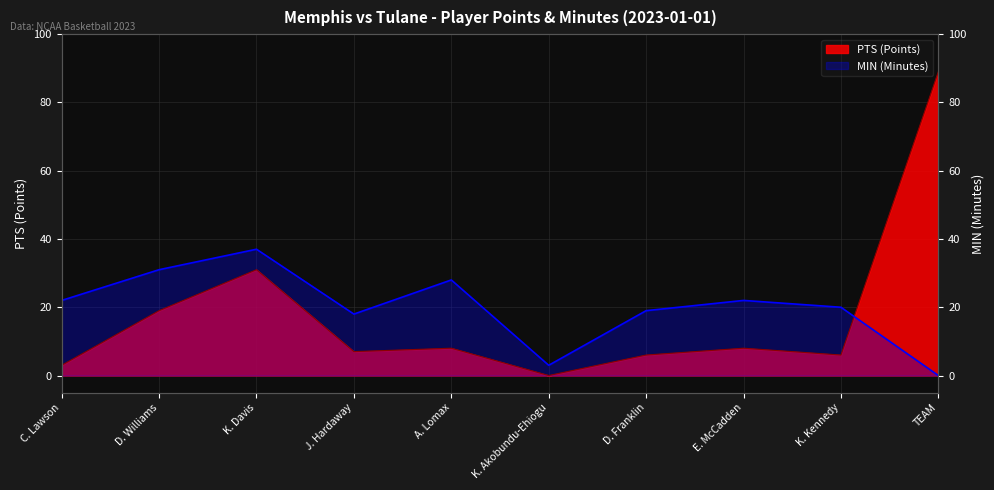

Does the chart display data point markers on the line(s)?

No